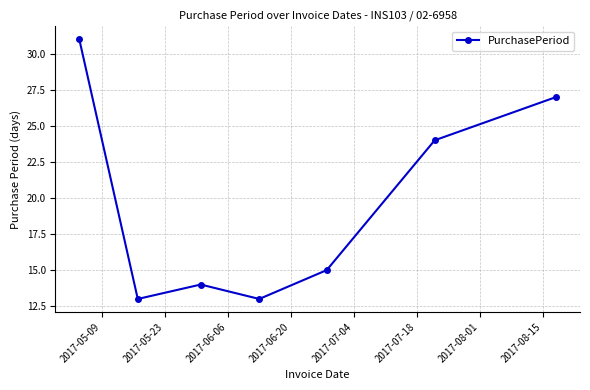

What is the value of the 4th point from the left?

13